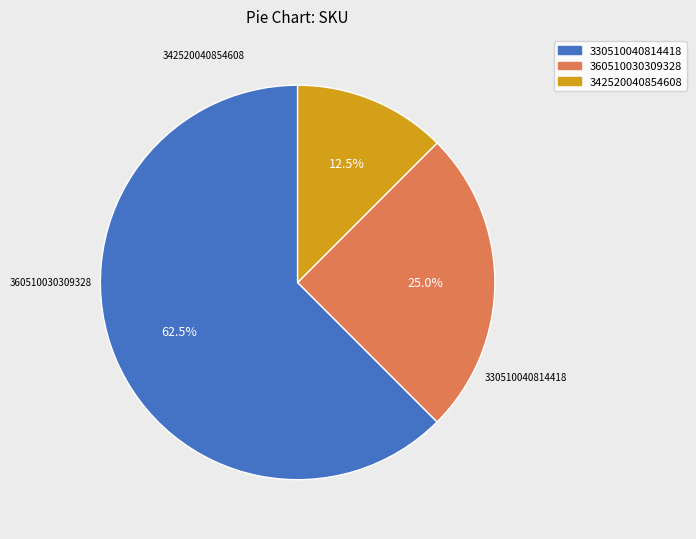

Is there any slice that represents more than half of the pie?

Yes